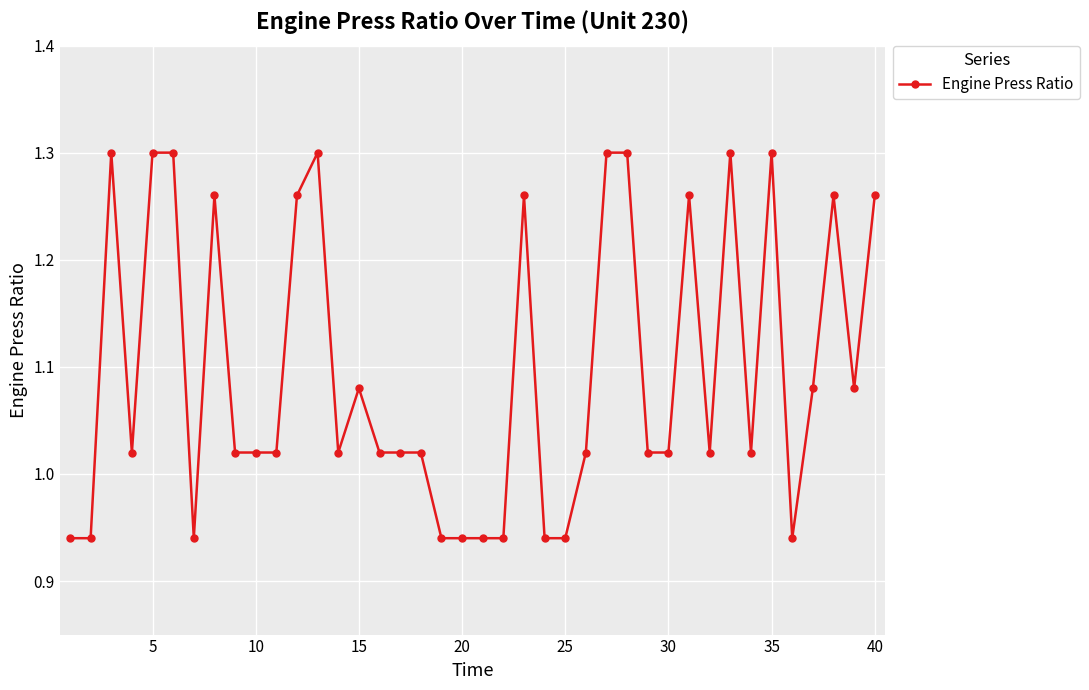

True or false: the data has more than 1 interior local peaks.

True